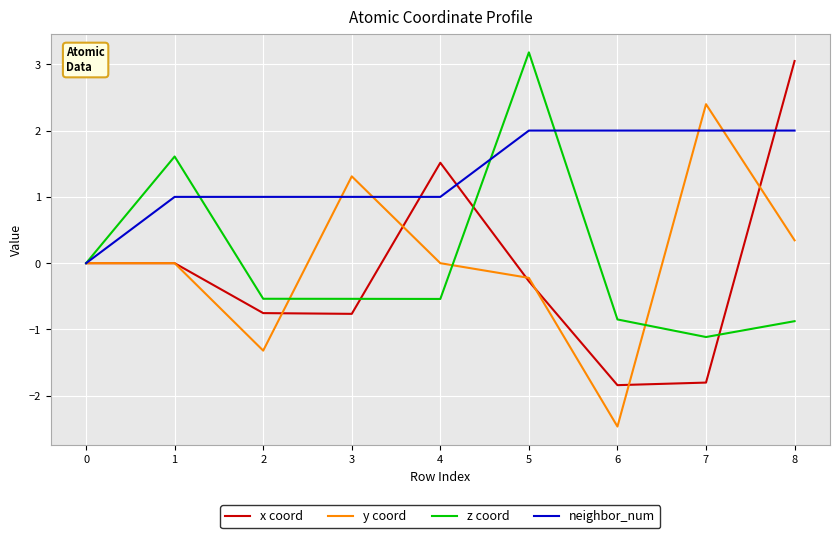

What is the difference between the second highest and minimum values in the z coord series?

2.7